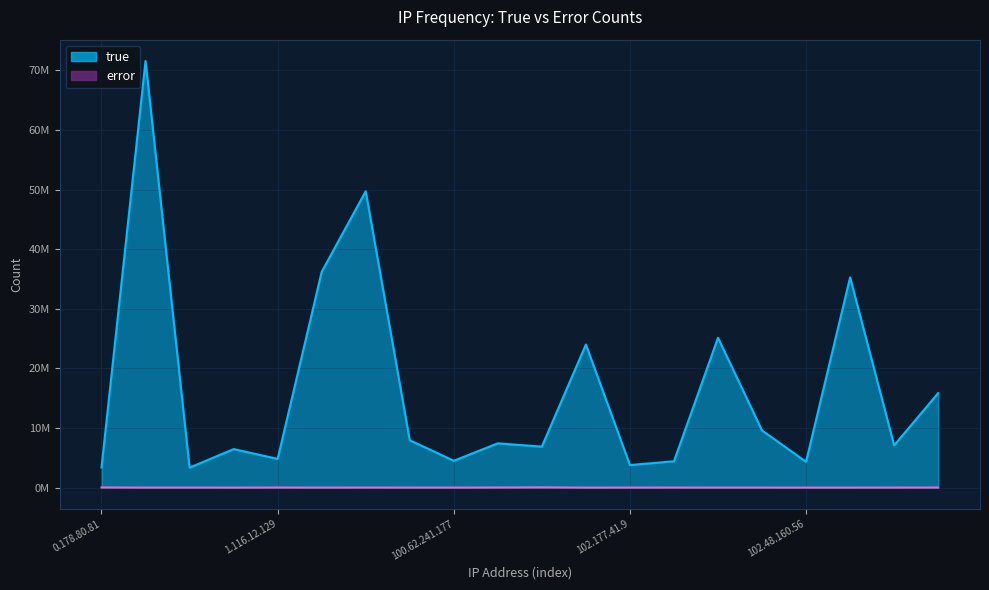

Where does the error series first go above 8093?

0.178.80.81